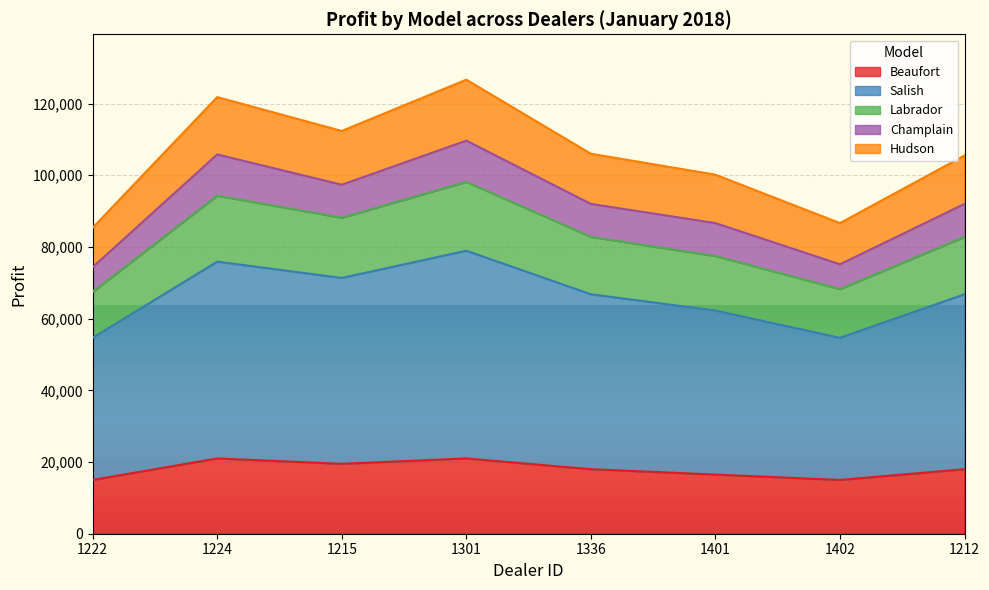

What is the lowest value of the Beaufort series?

15000